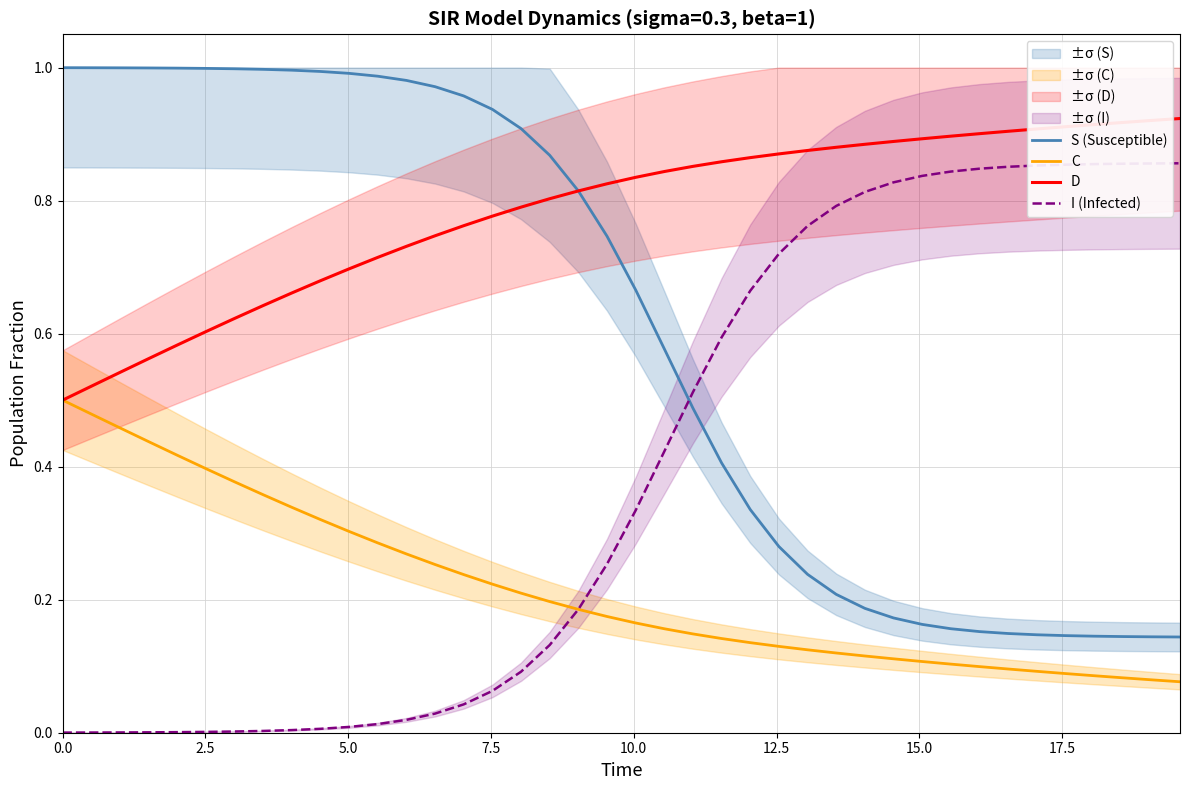

True or false: C and S (Susceptible) intersect in this chart.

False